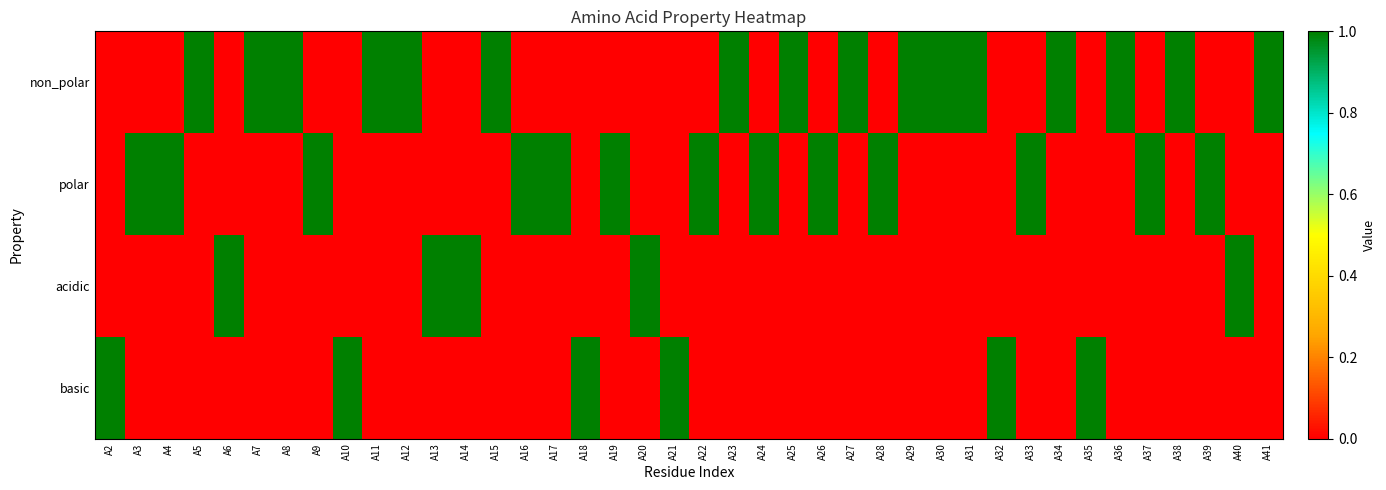

Rank the series at A2 from lowest to highest value.

non_polar, polar, acidic, basic